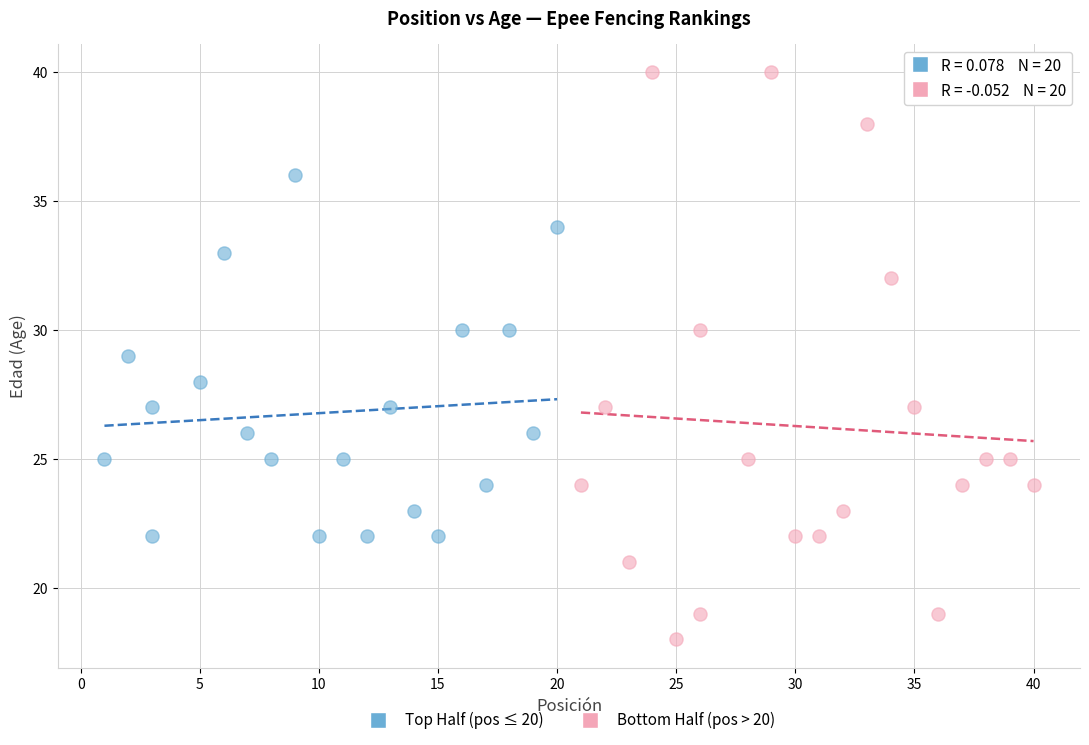

Which series reaches the maximum Y coordinate?

Bottom Half (pos > 20)